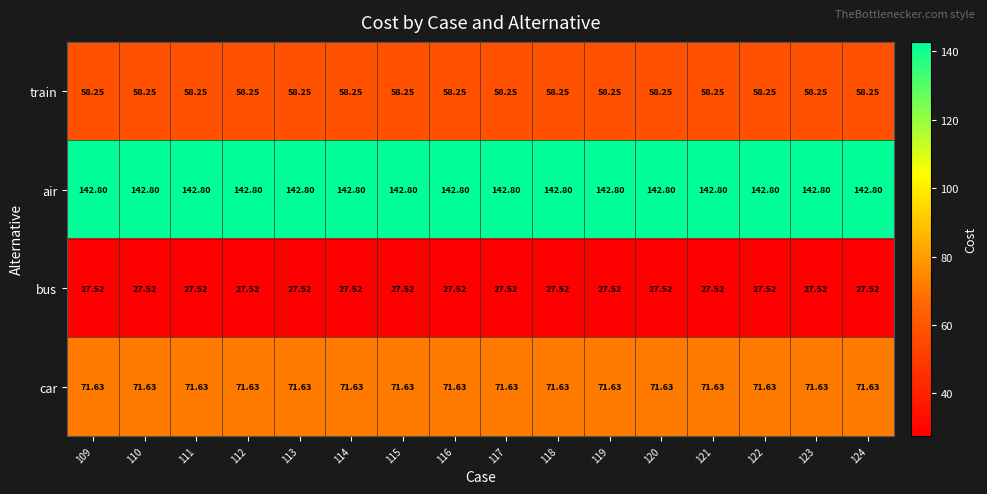

Which series has the largest total across all categories?

air